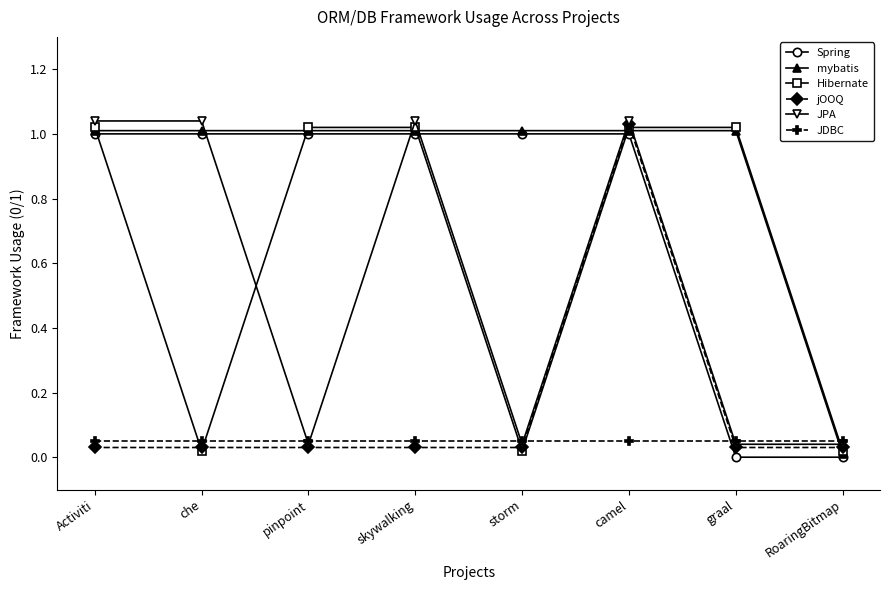

Where does the JPA series first go above 1?

Activiti